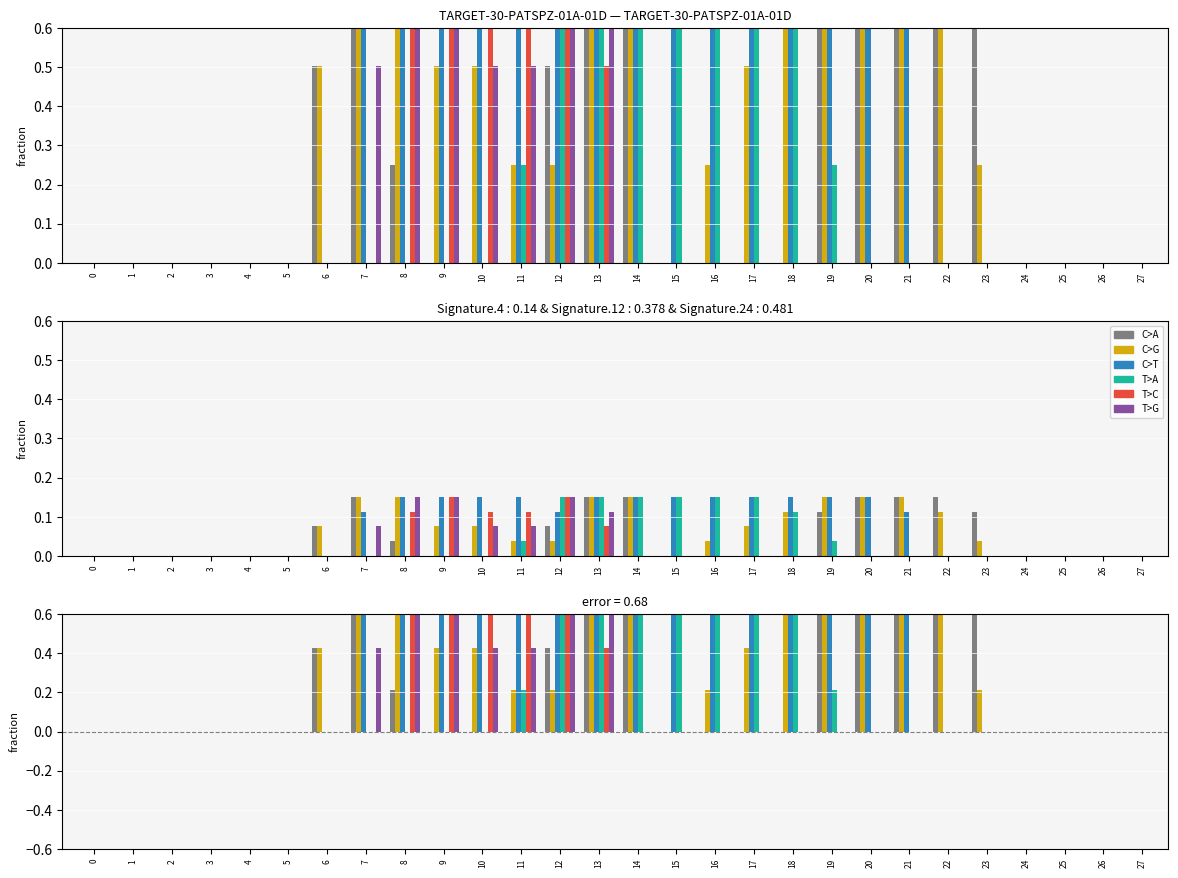

Is the value of C>G at 23 greater than the value of T>C at 1?

Yes